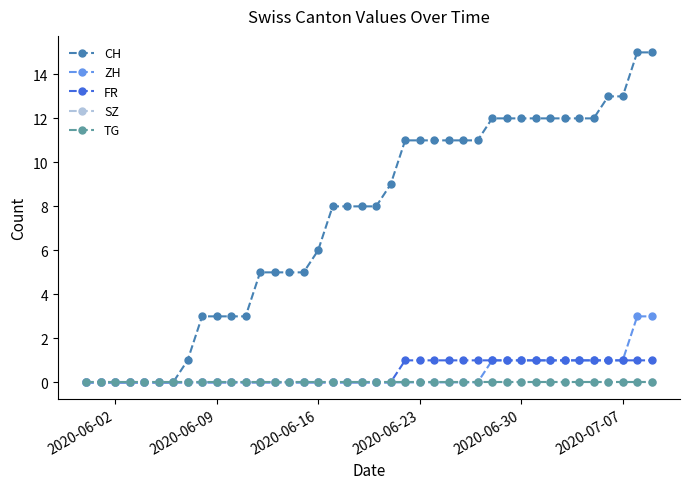

Does the chart have visible grid lines?

No